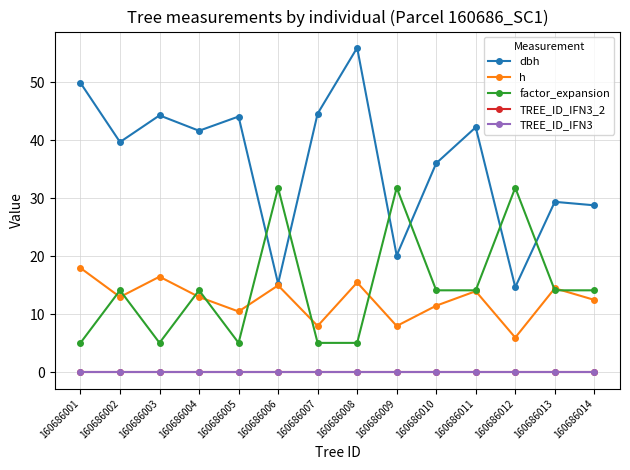

Is this an area chart (filled region under the line)?

No